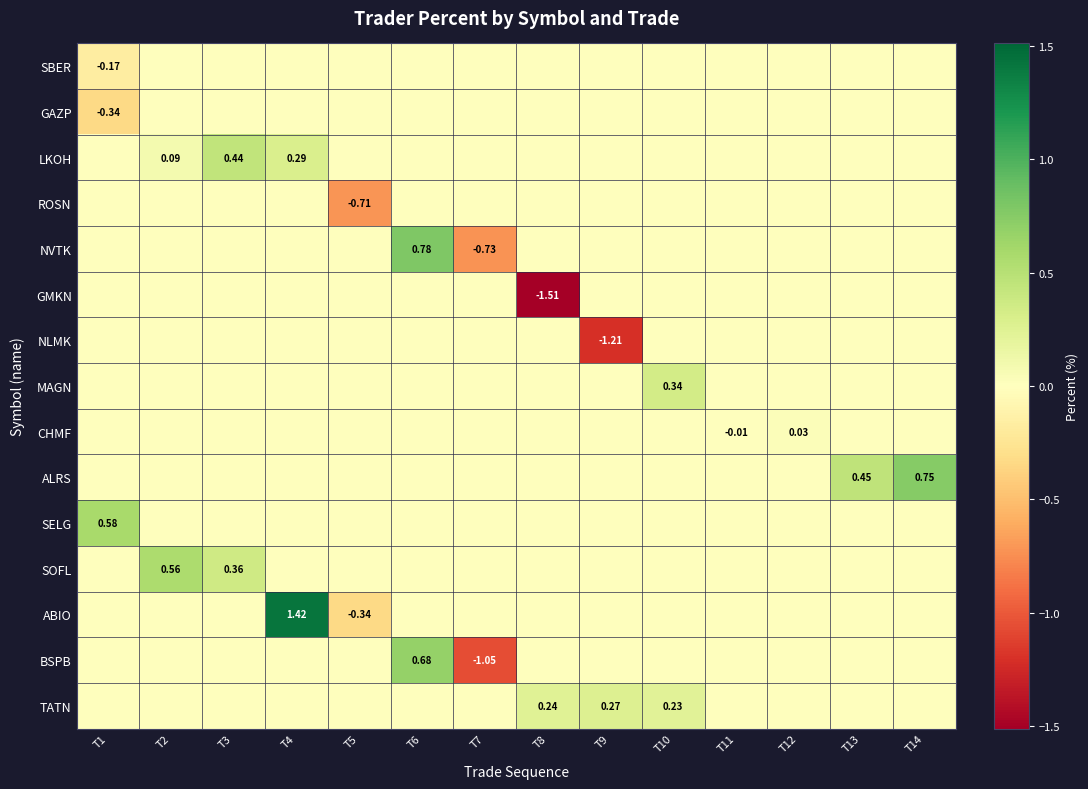

Is it true that LKOH equals -0.2 at T6?

False